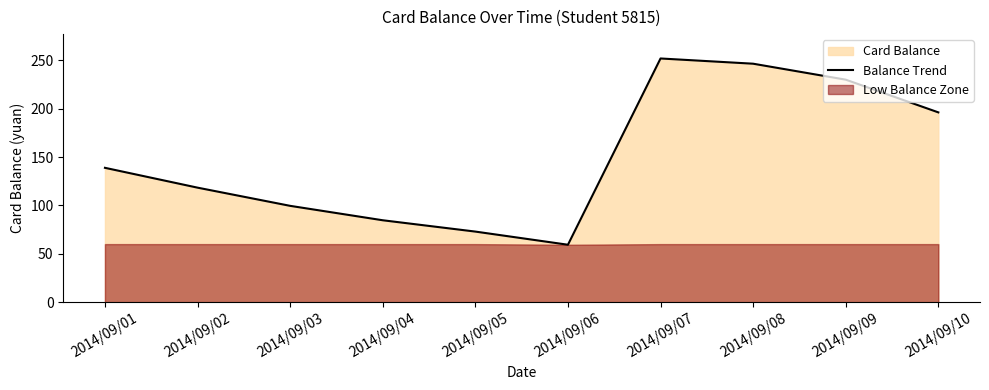

How many lines are shown in the chart?

1